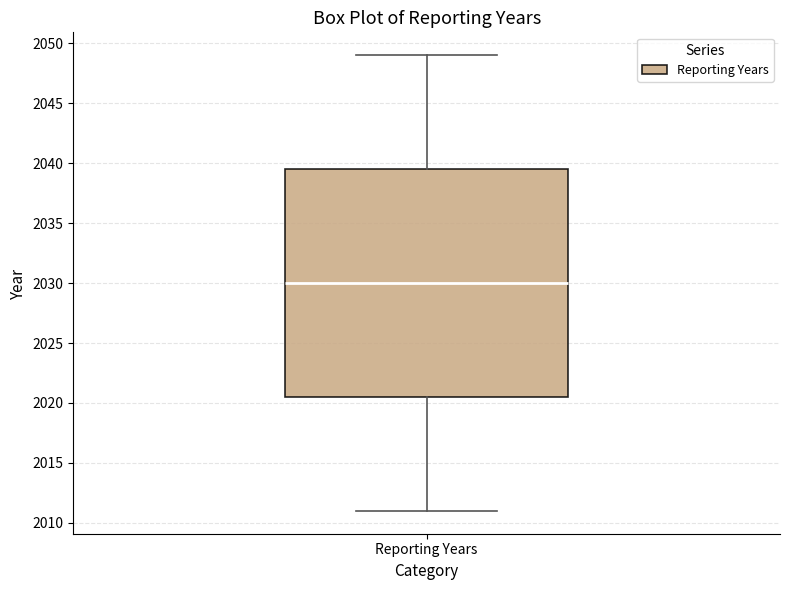

Read this box plot against the y-axis: the position of the median line, the range covered by the box, and the ends of both whiskers. The values are not printed on the chart, so give them approximately, as read against the axis.

median 2030.0, box 2020.5 to 2039.5, whiskers 2011.0 to 2049.0